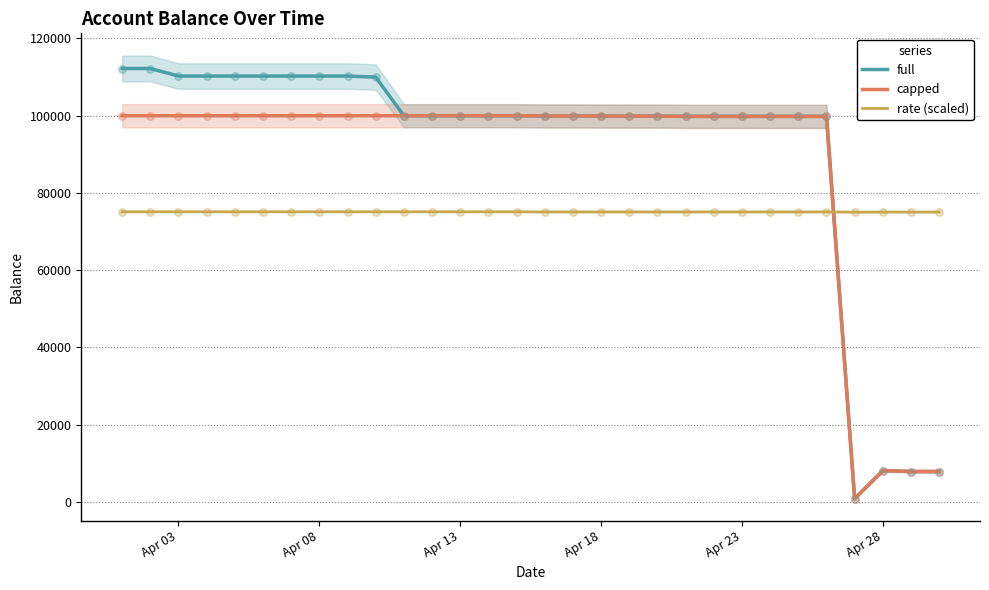

What are all the series names shown in the legend?

full, capped, rate (scaled)